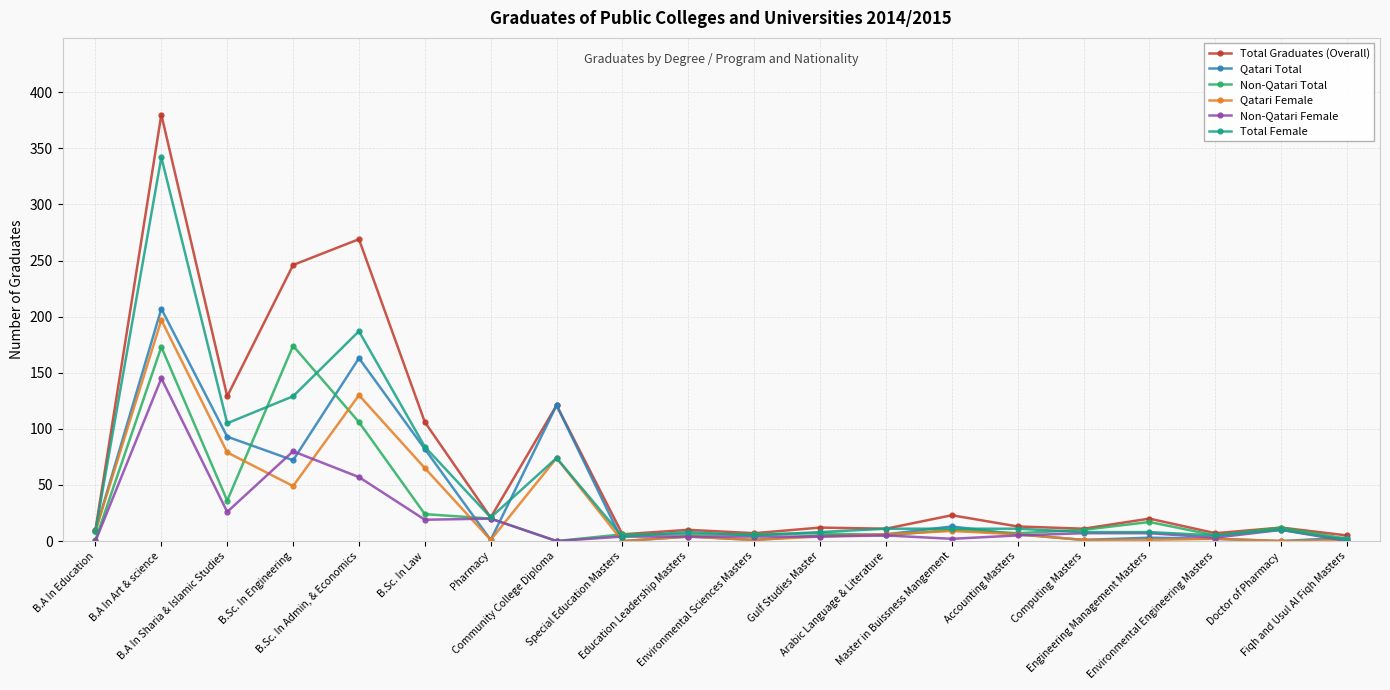

What is the spread (max minus min) of values at Pharmacy?

20